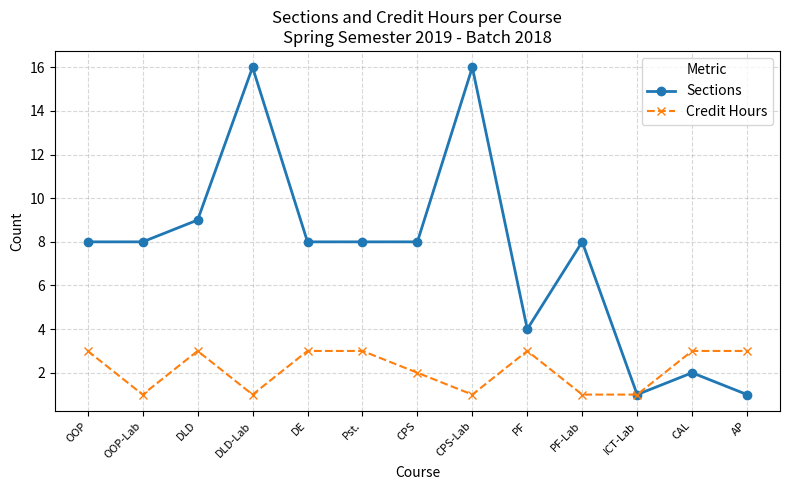

Which series has the largest range (max minus min)?

Sections